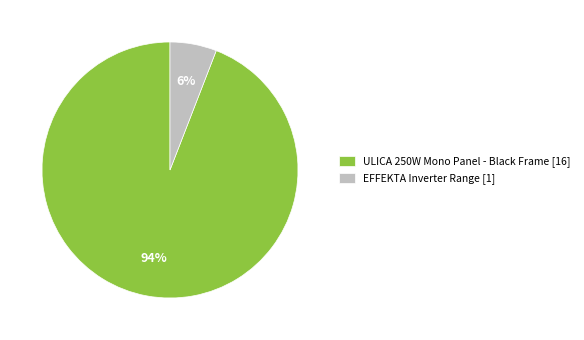

Which category has the smallest portion of the pie?

EFFEKTA Inverter Range